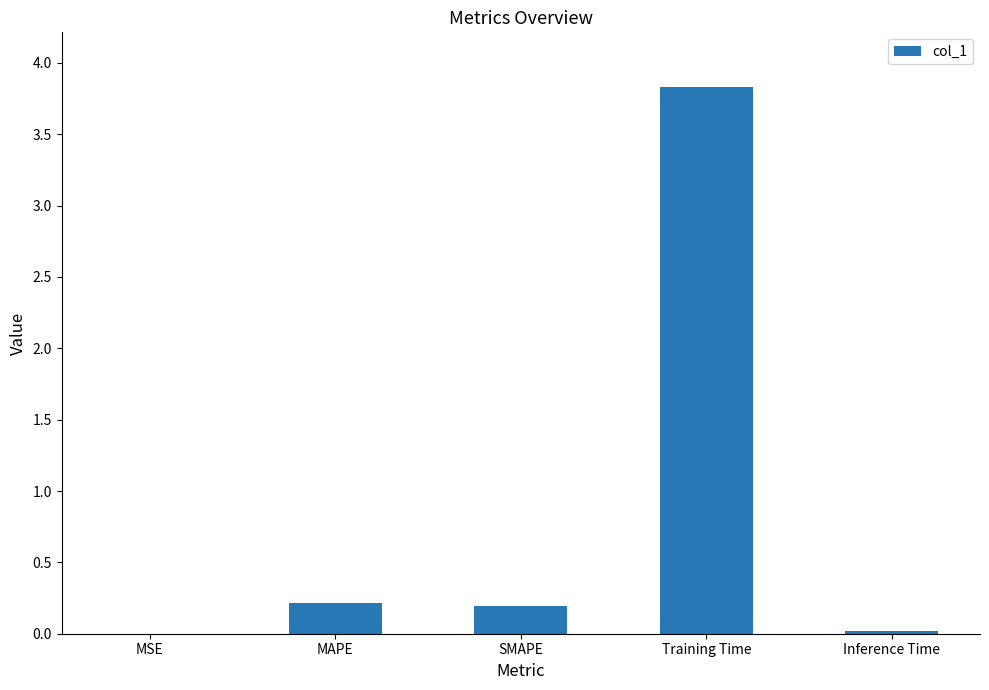

What is the maximum value shown in the chart?

3.8